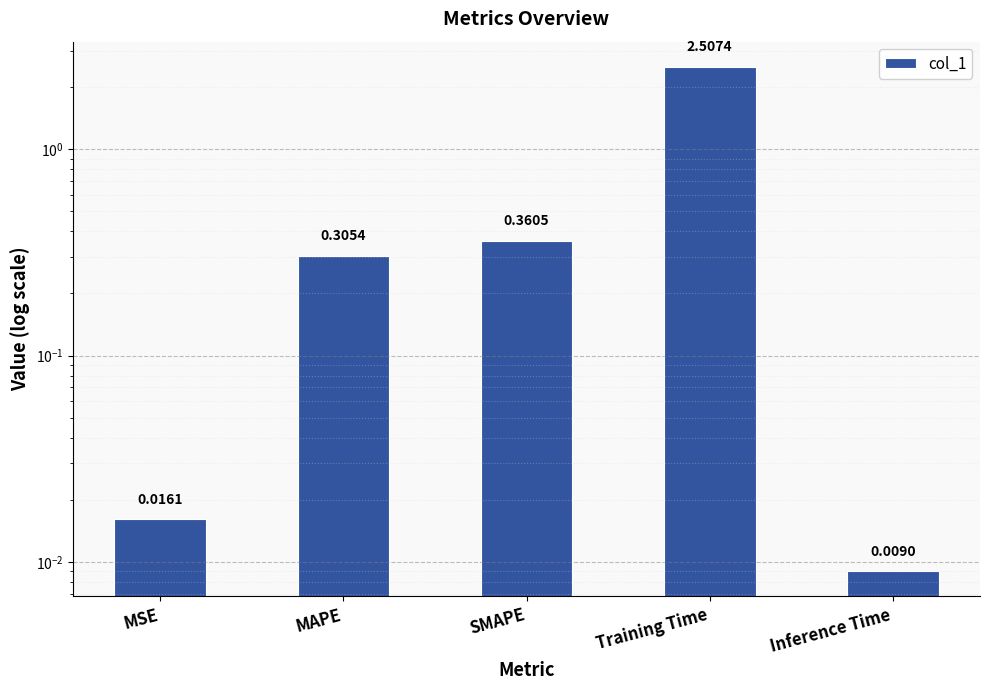

What is the difference between the maximum and minimum values?

2.5